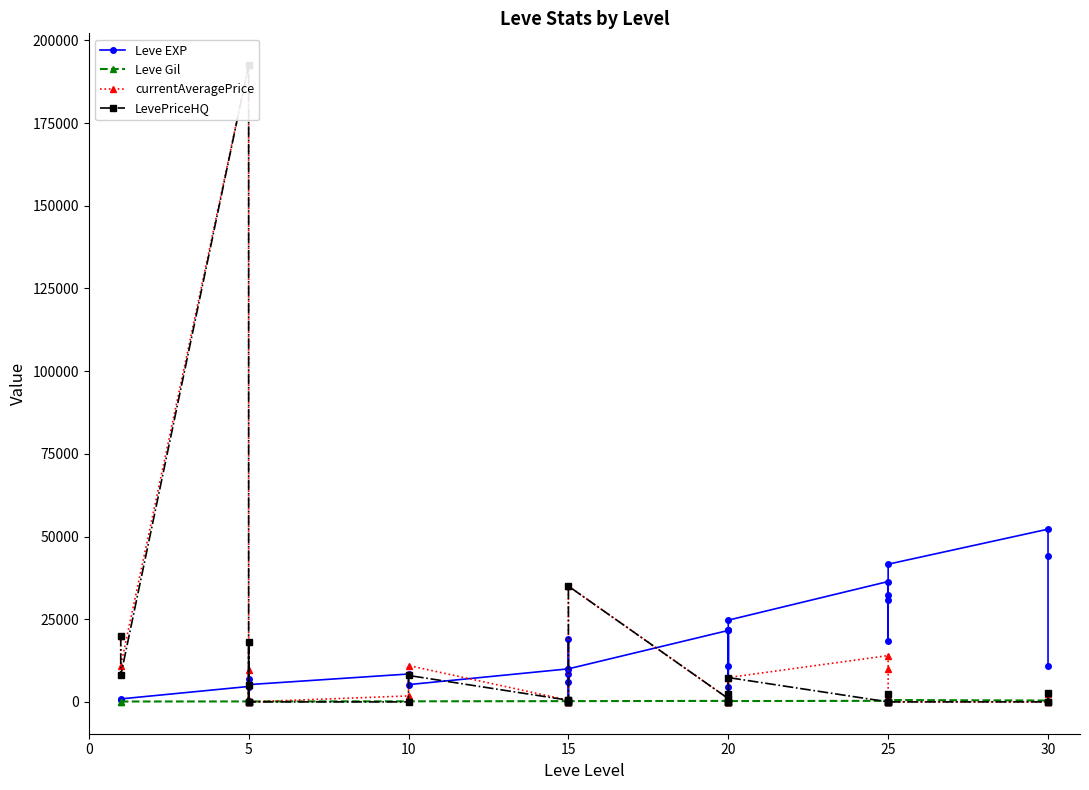

Which series has the largest range (max minus min)?

currentAveragePrice